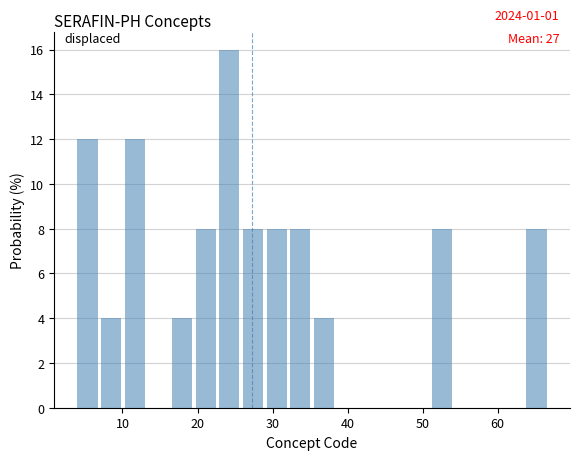

Around what value on the x-axis is the tallest bar? Give the approximate position of its centre, as read against the axis.

24